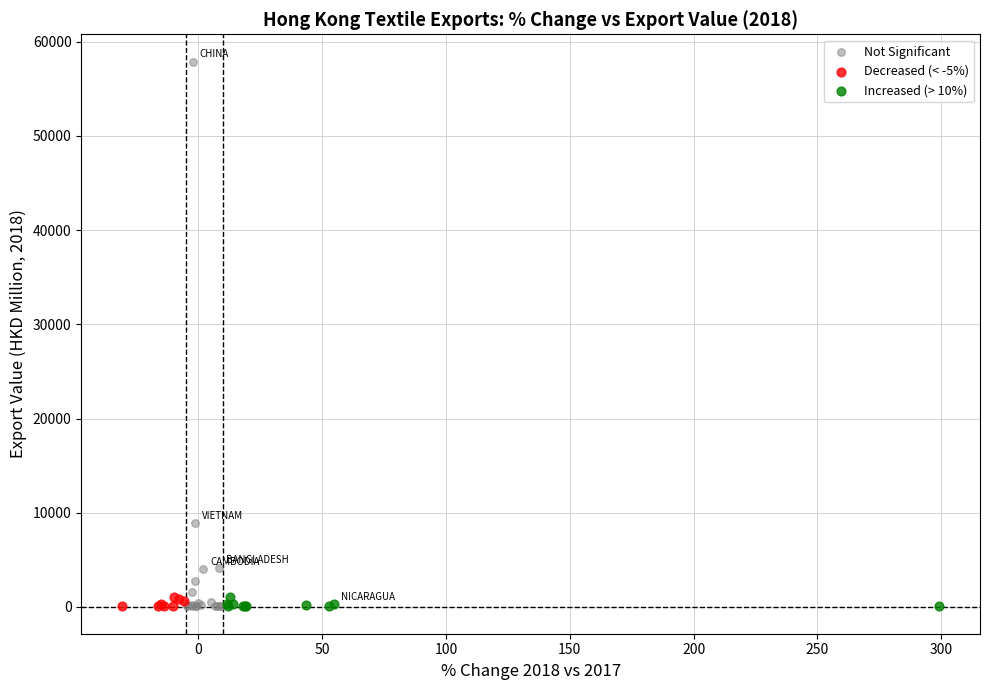

Which series has the widest spread of Y values?

Not Significant